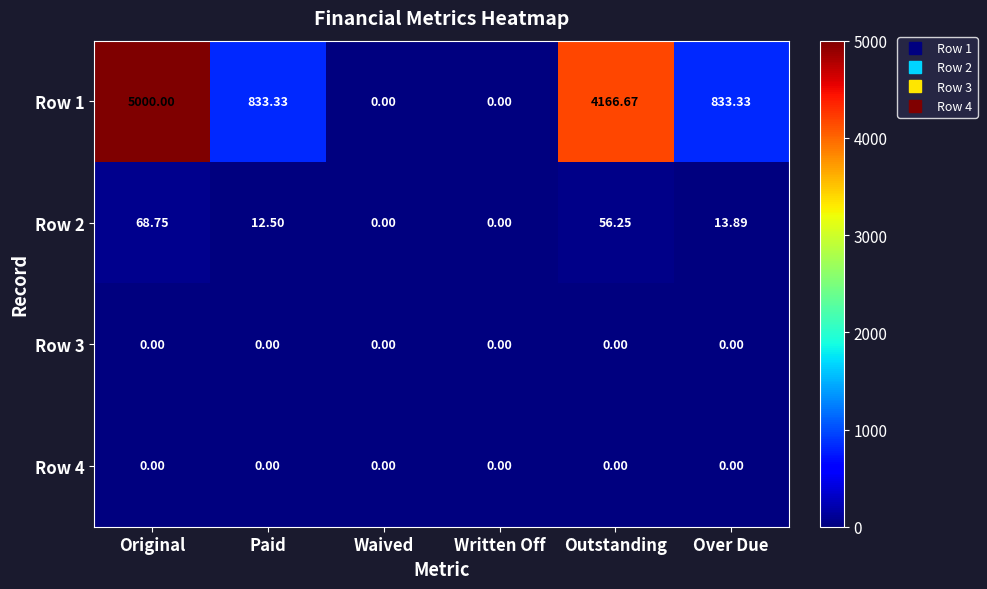

At which category is the sum across all series the highest?

Original